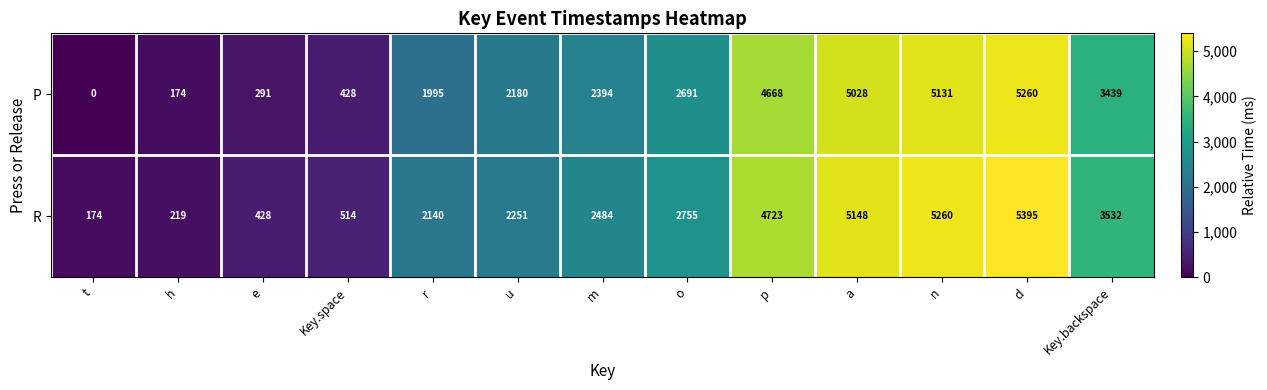

How many positive values does the P series have?

12